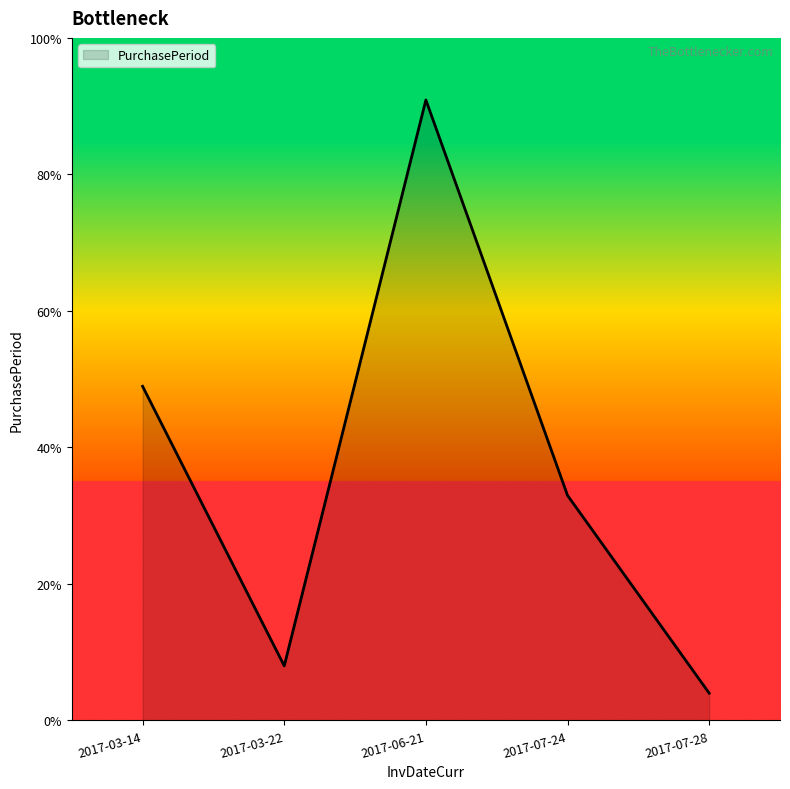

What is the sum of the values at 2017-03-14 and 2017-03-22?

57